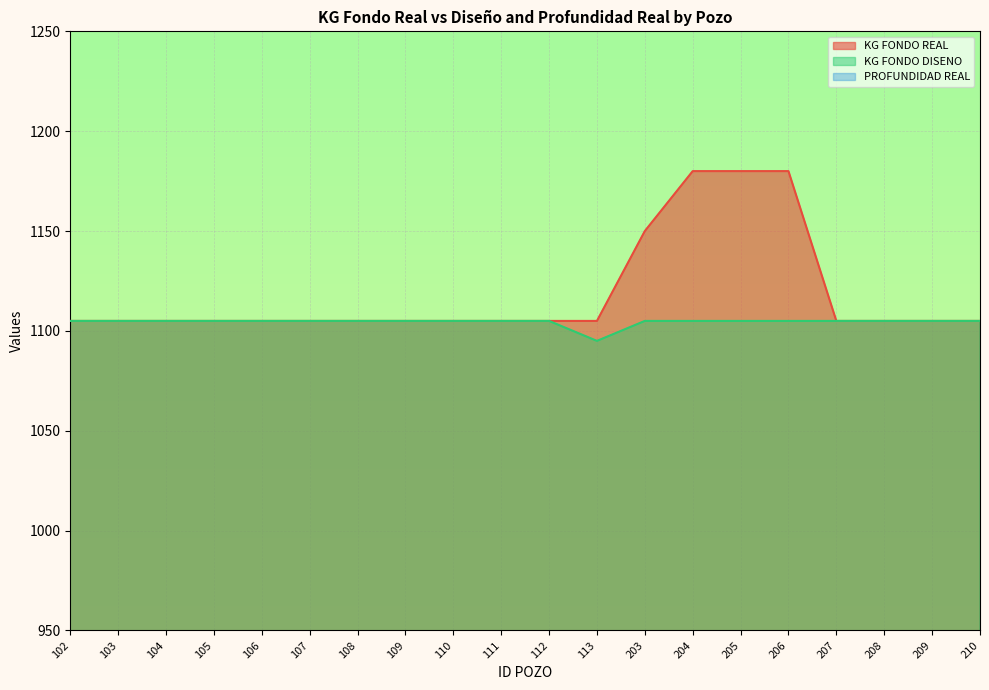

True or false: KG FONDO DISENO has a value of 1105.0 at 207.

True